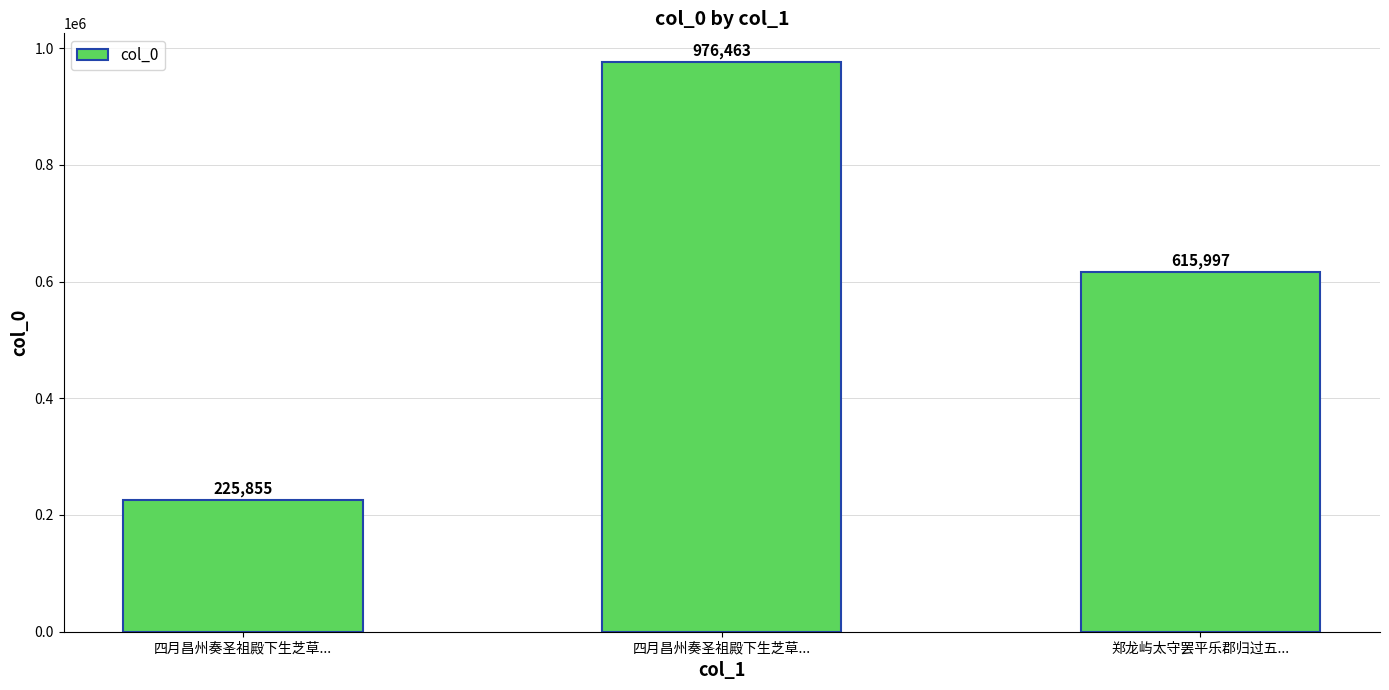

How many data points are less than 615997?

1